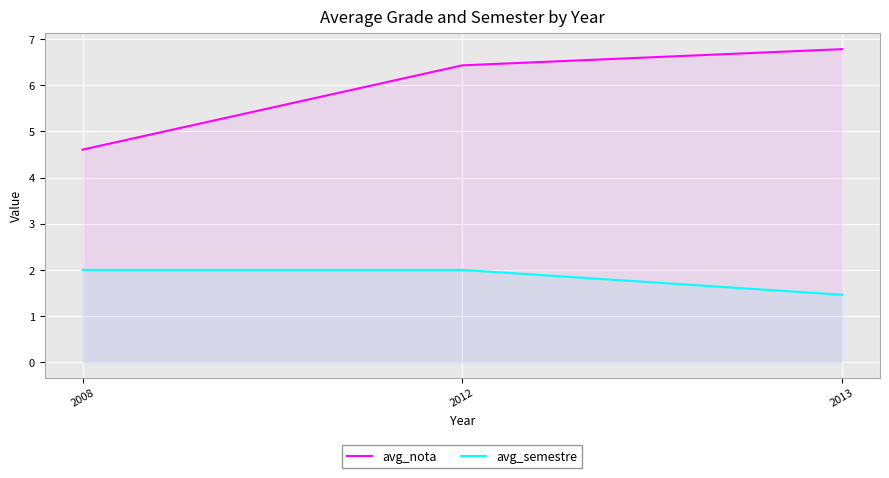

How many avg_semestre values are between 1 and 2?

3